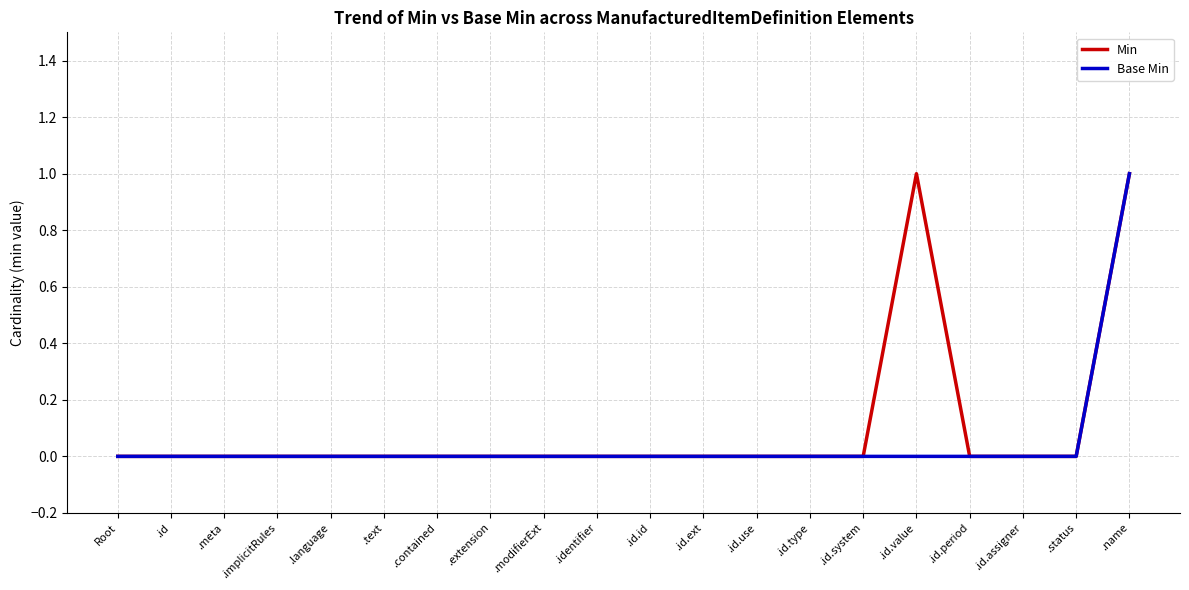

The Base Min series shows 1 at .status. True or false?

False